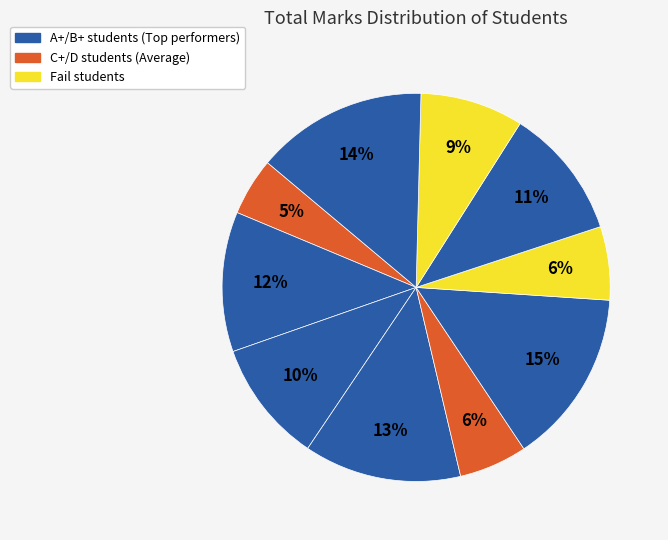

Is there a majority slice in this chart?

No